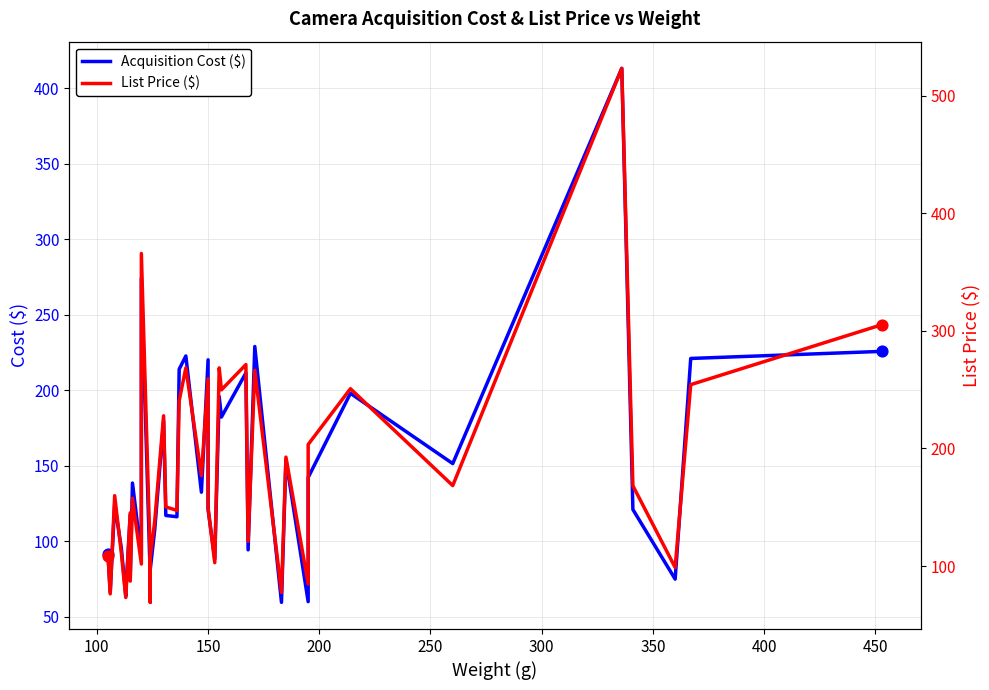

Which series has the largest total across all categories?

List Price ($)